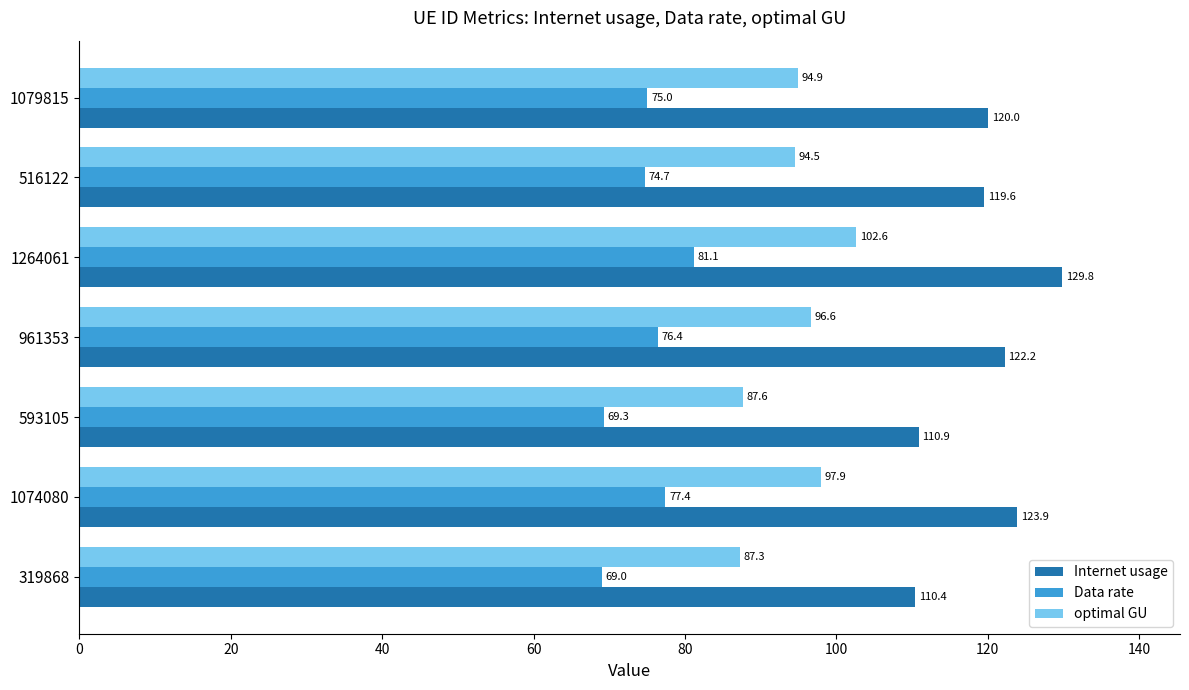

At how many categories does at least one series exceed 95?

7